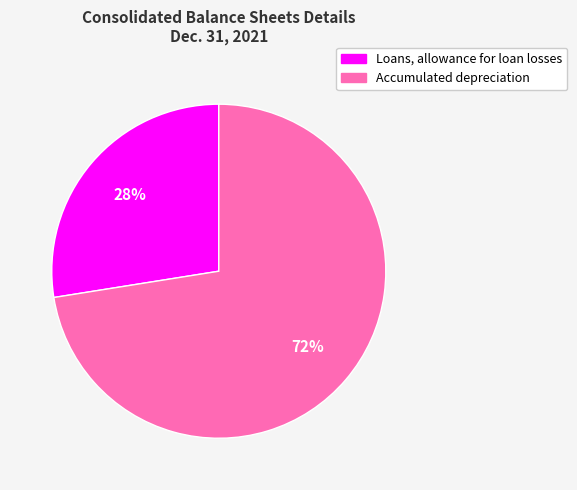

Which slice is the largest?

Accumulated depreciation